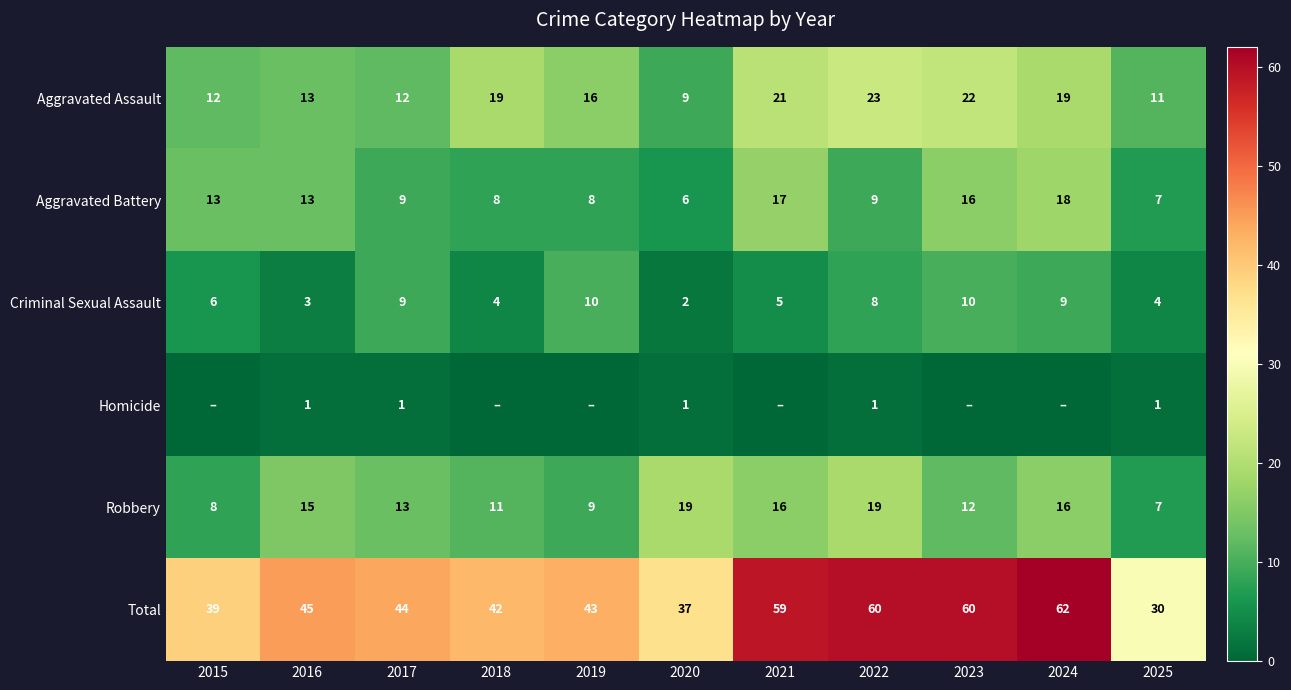

What is the average value of the Aggravated Battery series?

11